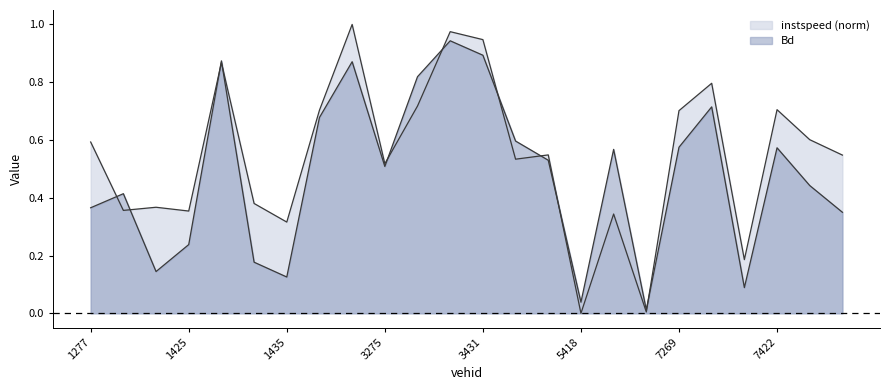

True or false: Bd and instspeed intersect in this chart.

True